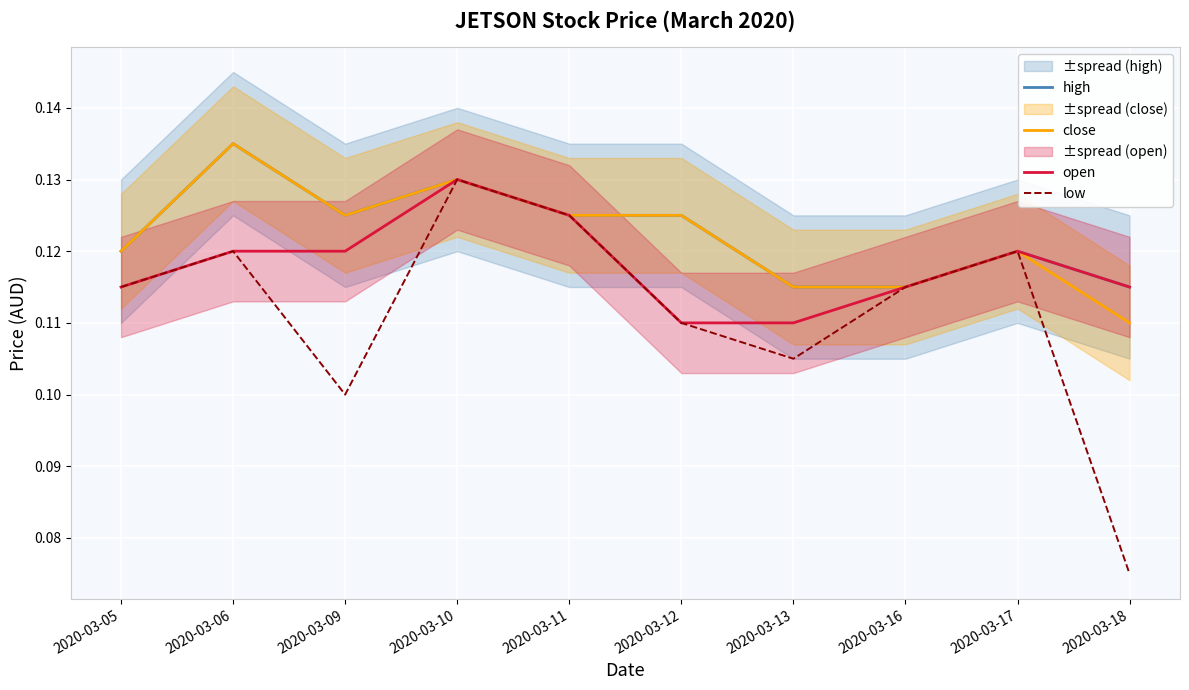

At how many categories does at least one series exceed 0?

10